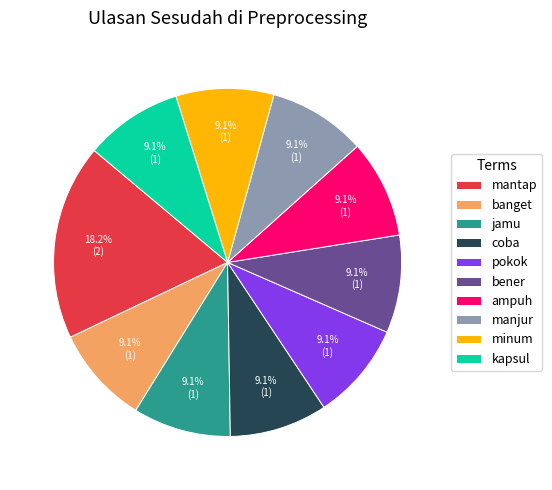

Which category has the biggest portion of the pie?

mantap